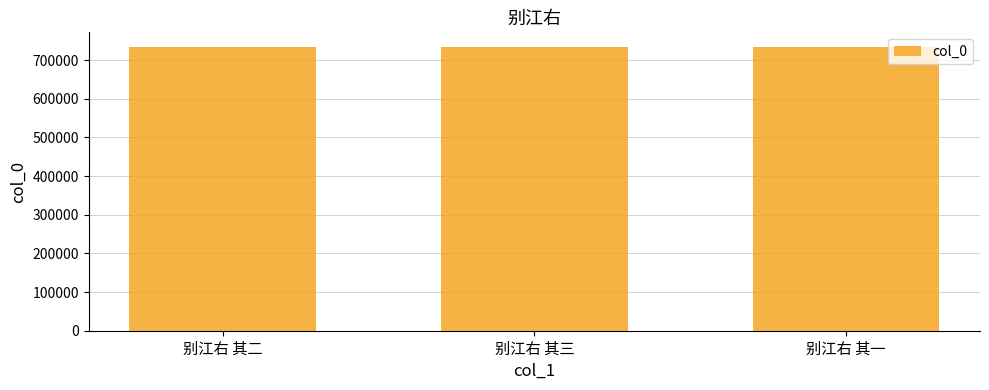

What is the average value?

734982